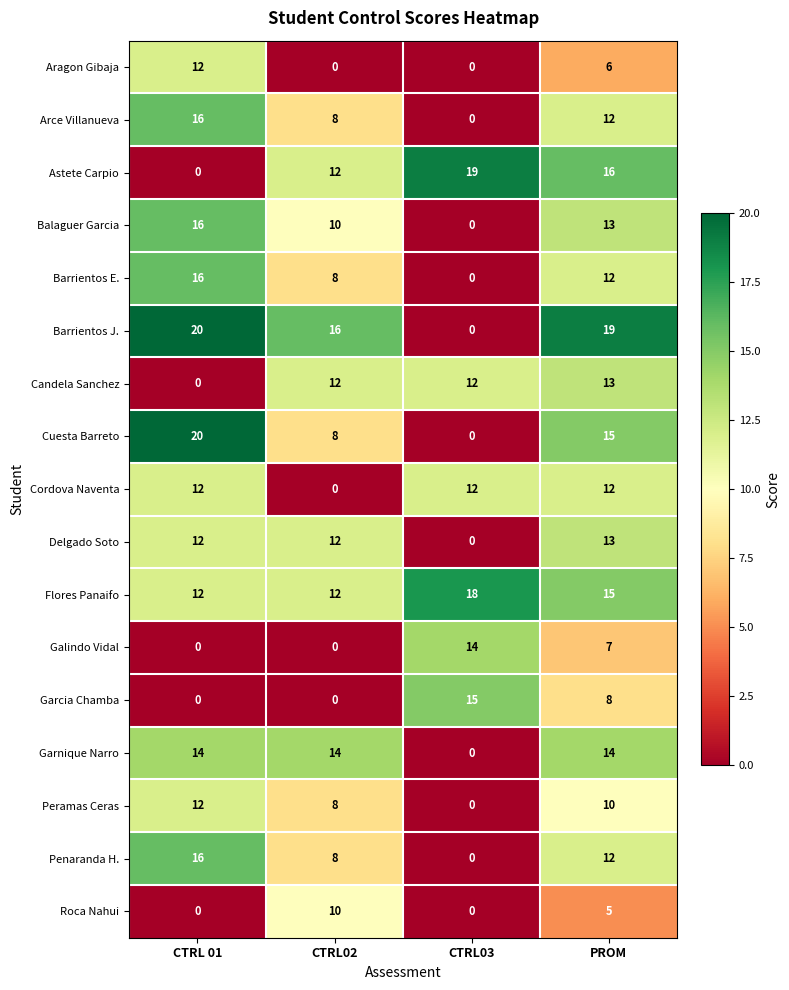

Which series has the largest total across all categories?

Flores Panaifo